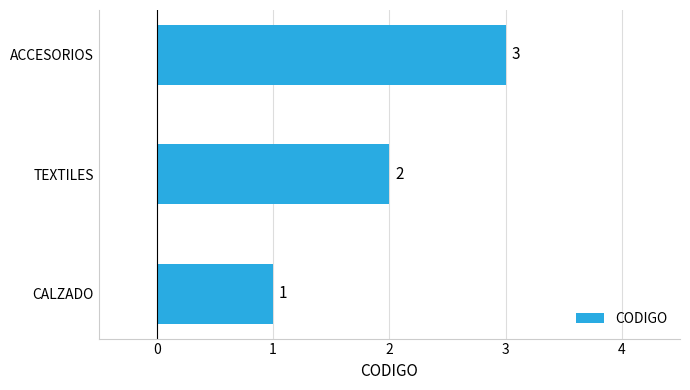

The value at TEXTILES is 1. True or false?

False